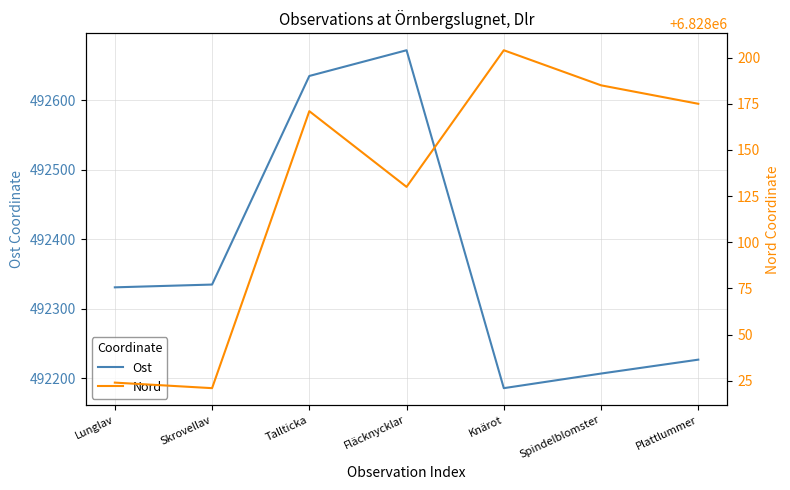

What is the difference between the maximum and minimum values in the Ost series?

486